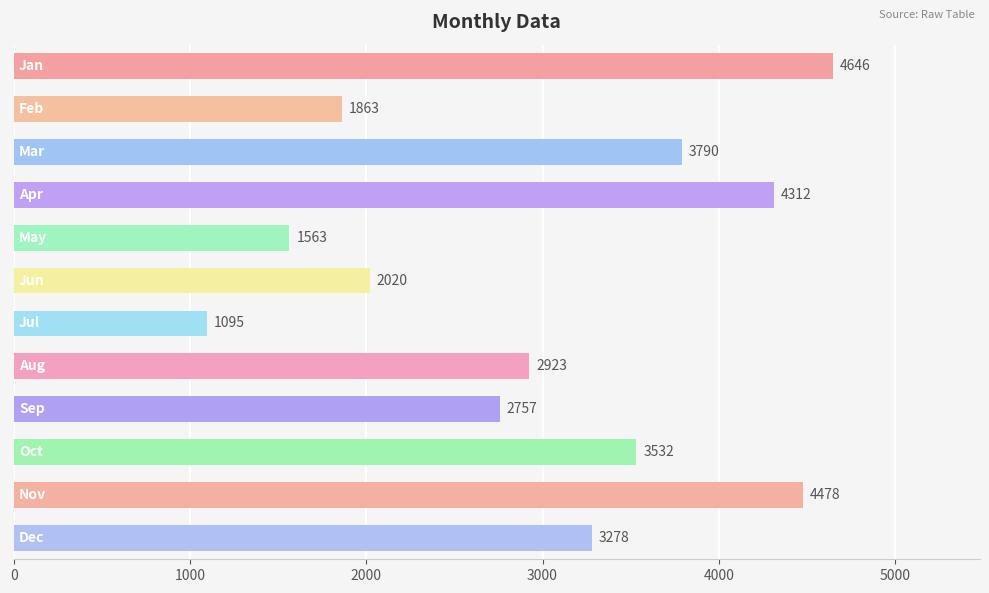

How many data points are less than 3278?

6